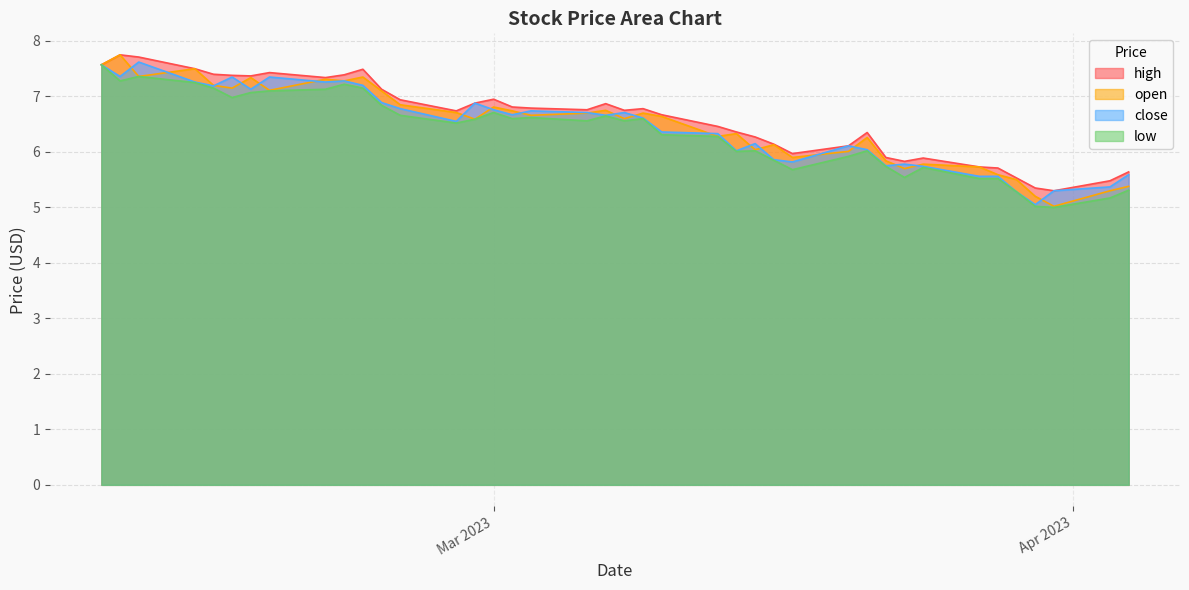

Read the open value at 26.

6.7